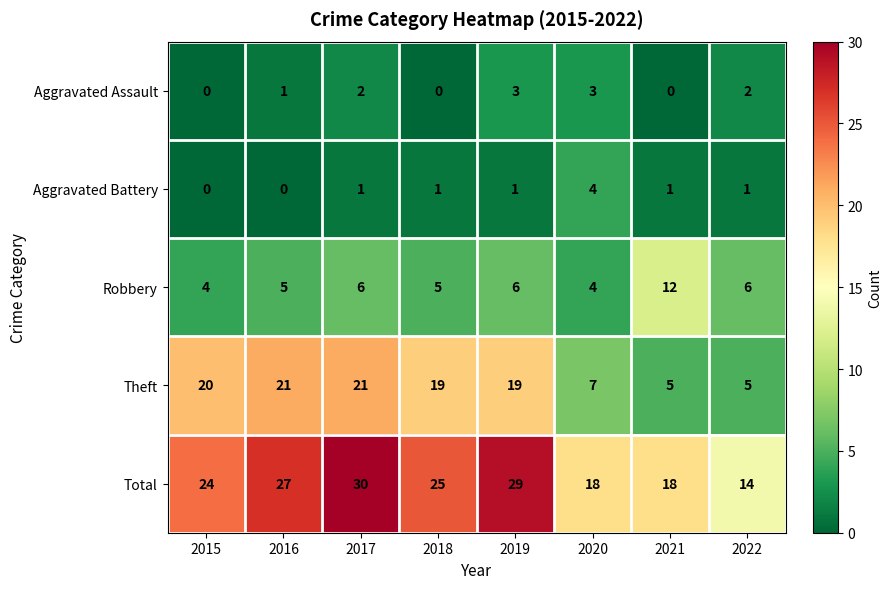

What is the difference between the Aggravated Battery values at 2021 and 2020?

3